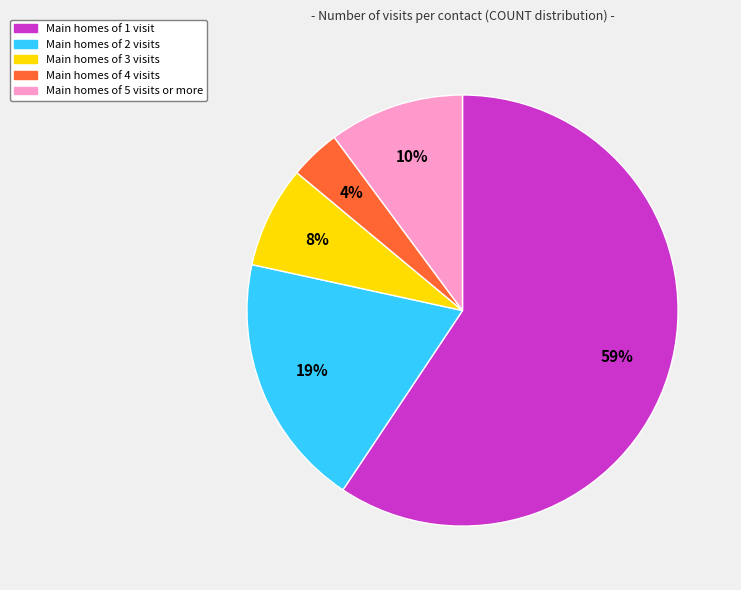

Count the number of slices in the pie.

5